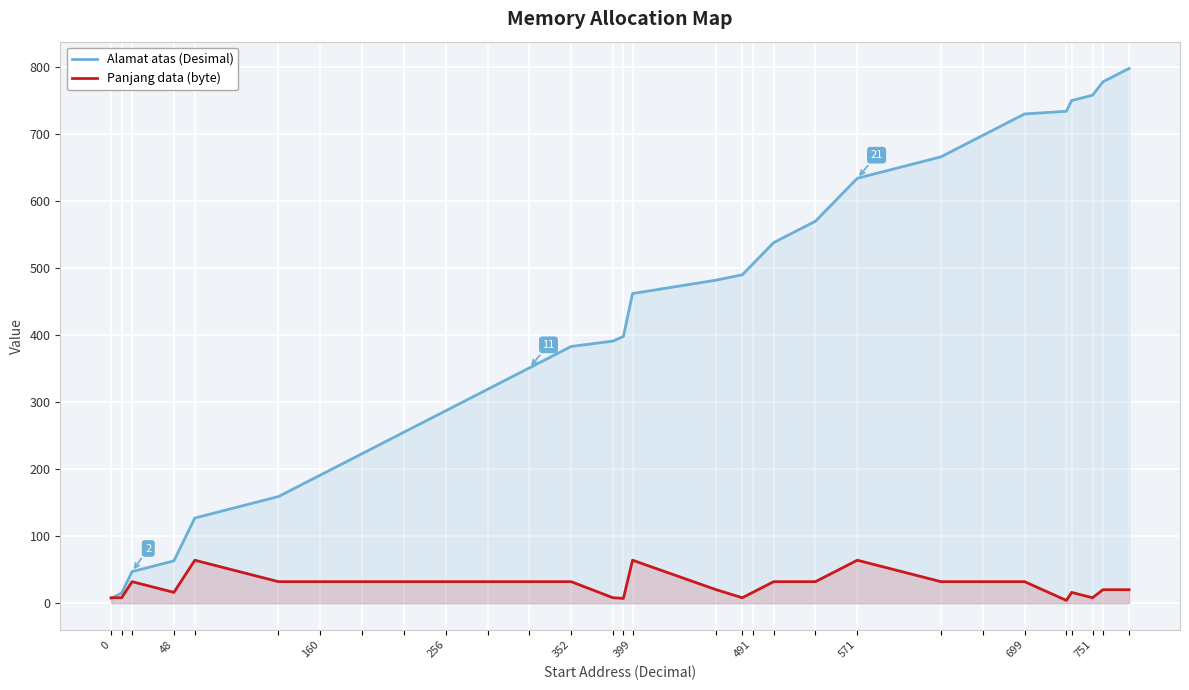

Reading left to right, transcribe all the data shown in this chart.

Alamat atas (Desimal): 7	15	47	63	127	159	191	223	255	287	319	351	383	391	398	462	482	490	506	538	570	634	666	698	730	734	750	758	778	798
Panjang data (byte): 8	8	32	16	64	32	32	32	32	32	32	32	32	8	7	64	20	8	16	32	32	64	32	32	32	4	16	8	20	20